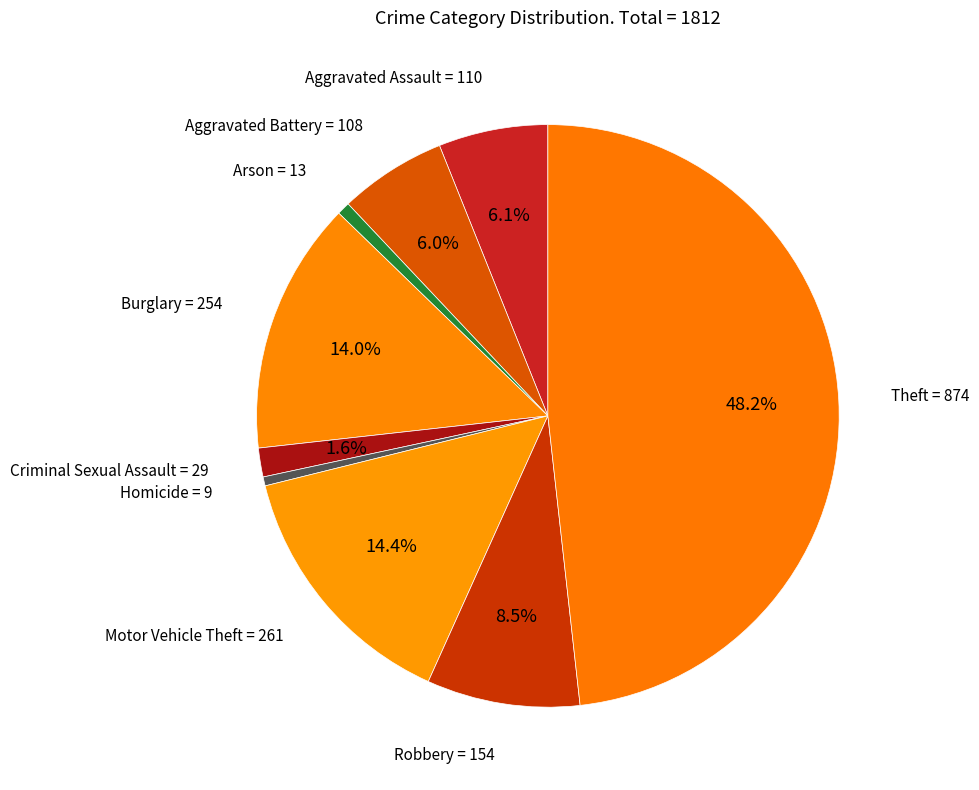

What percentage is the Burglary slice, to the nearest percent?

14%